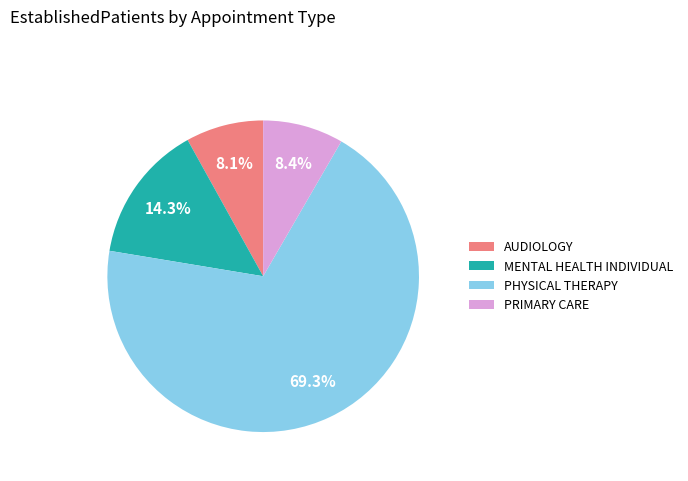

Which slice is the largest?

PHYSICAL THERAPY